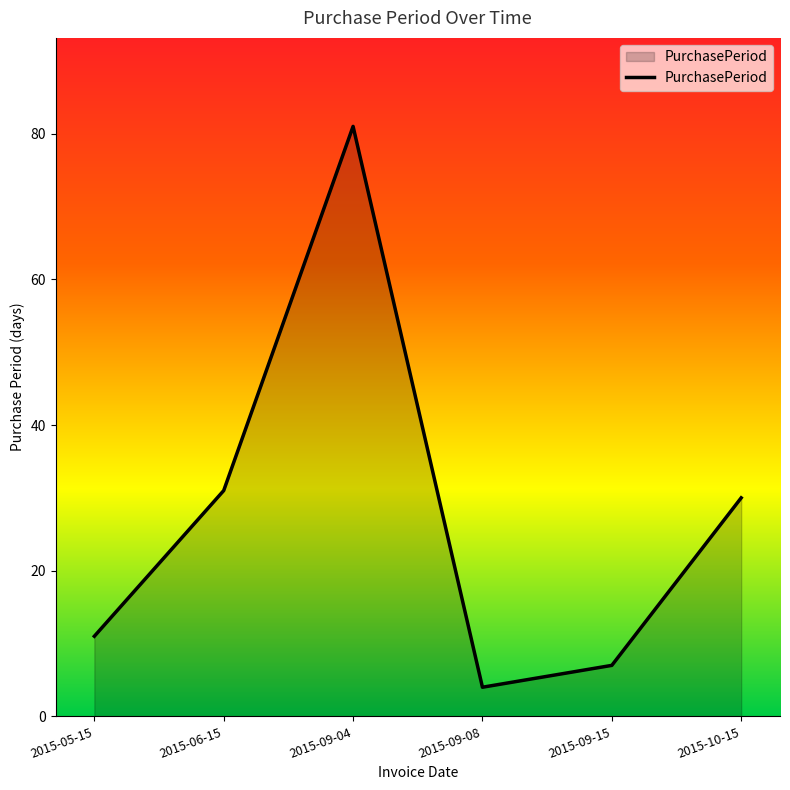

What is the average value?

27